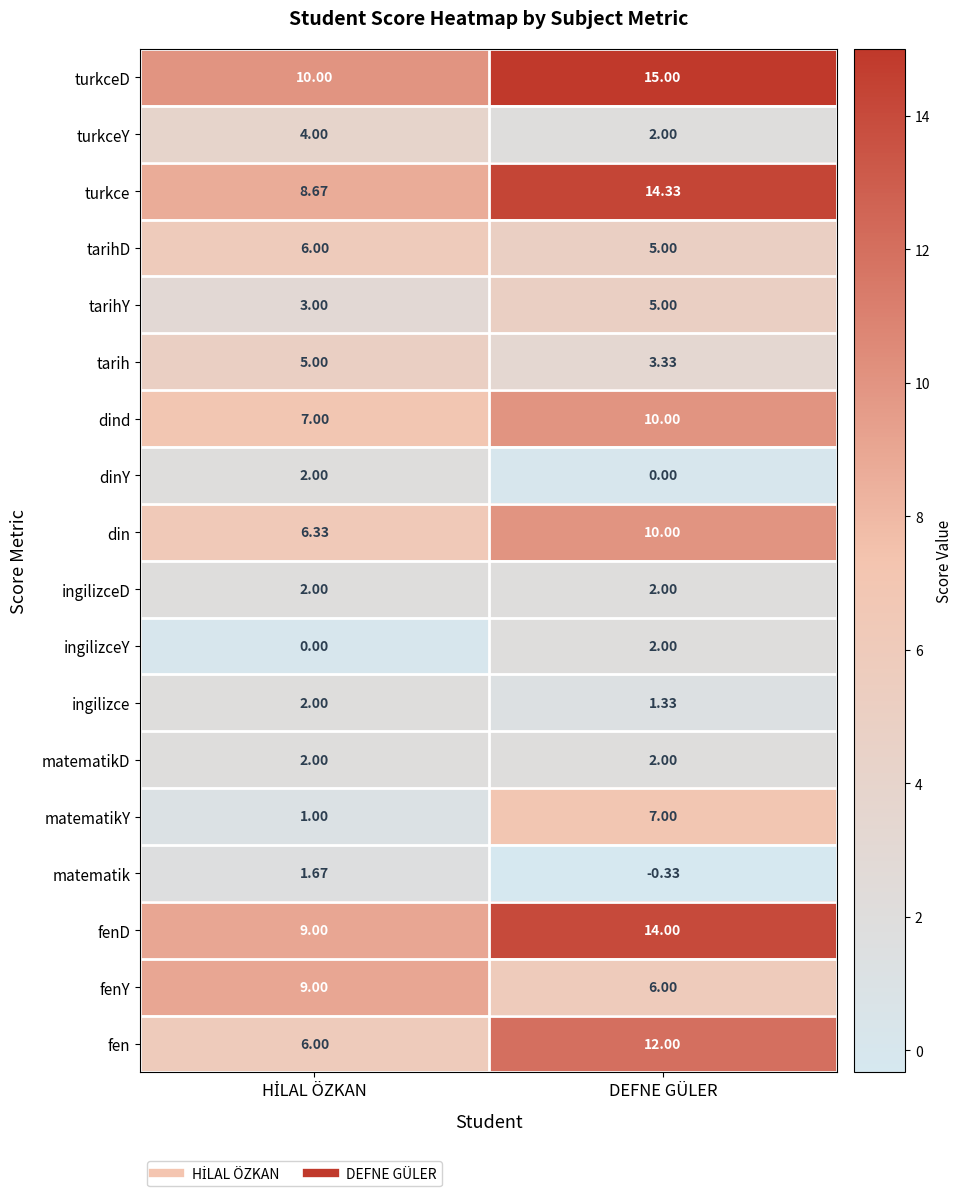

At which category does the chart reach its minimum across all series?

DEFNE GÜLER